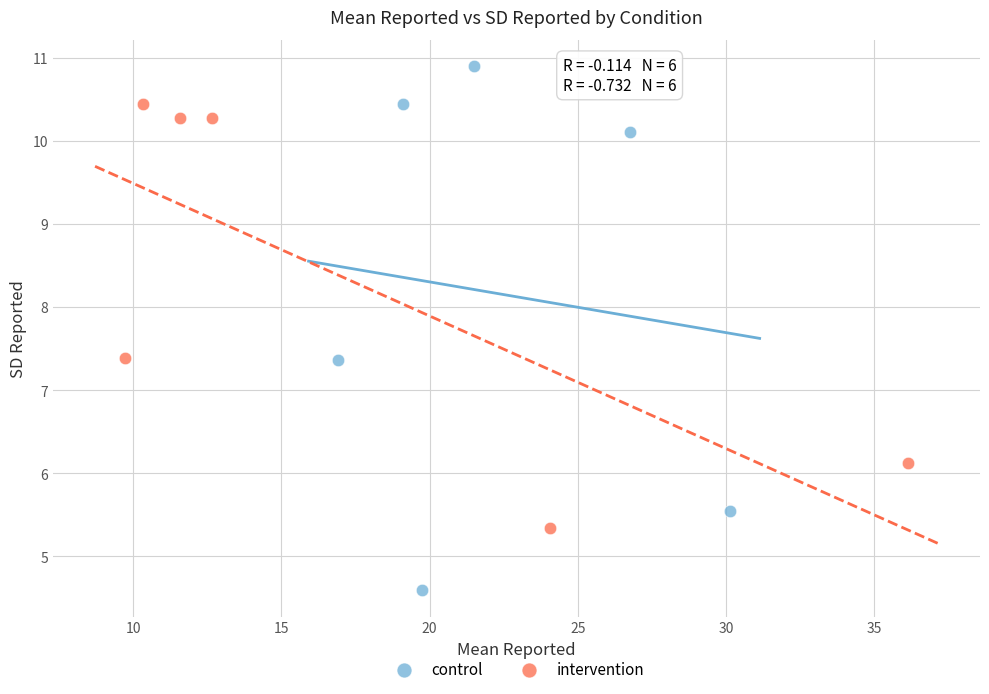

Which series contains the lowest Y value?

control